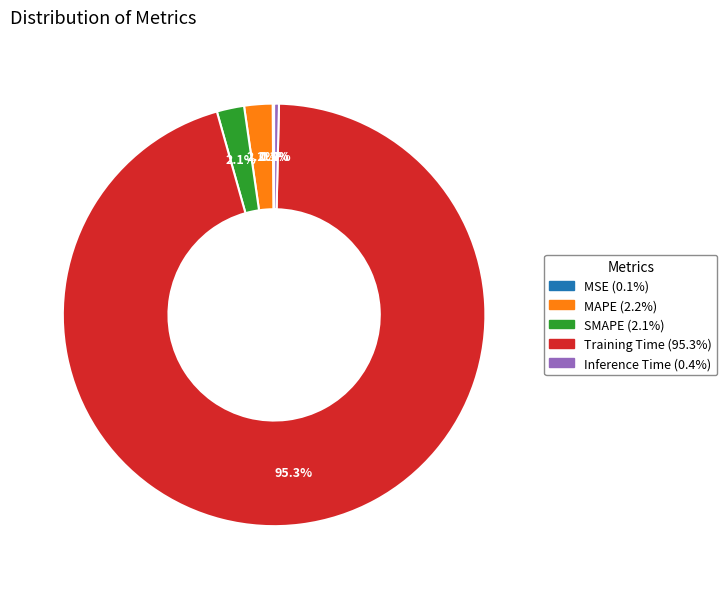

Between Inference Time and SMAPE, which is larger?

SMAPE